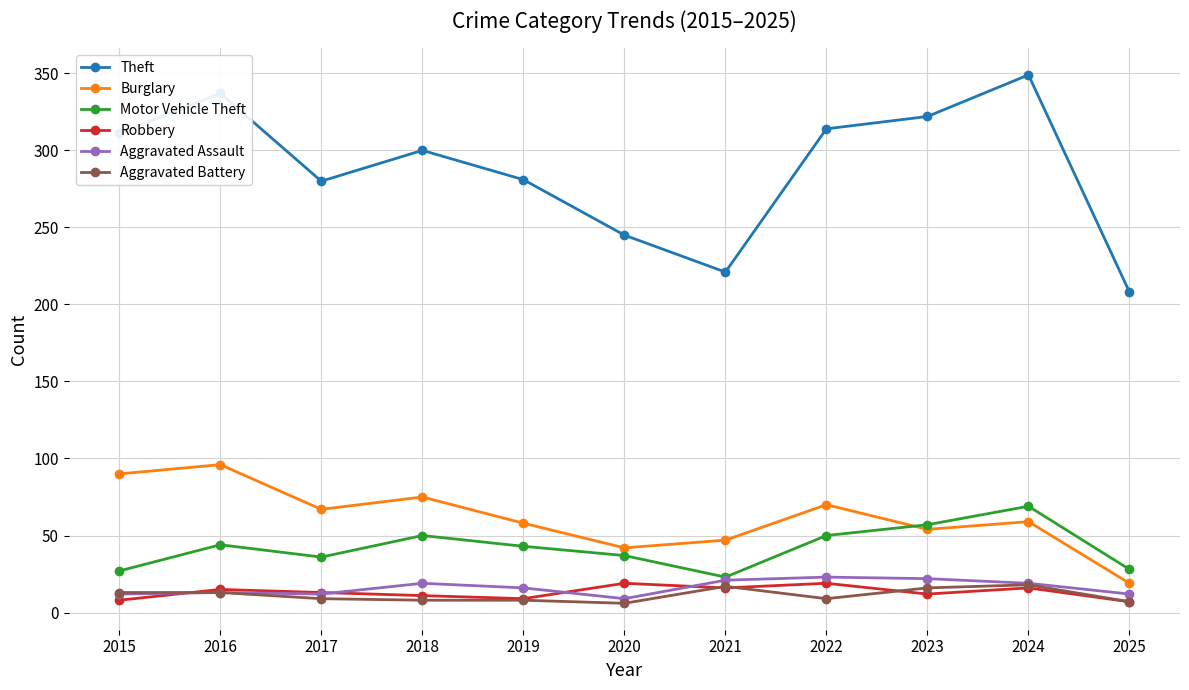

What is the greatest value displayed?

349